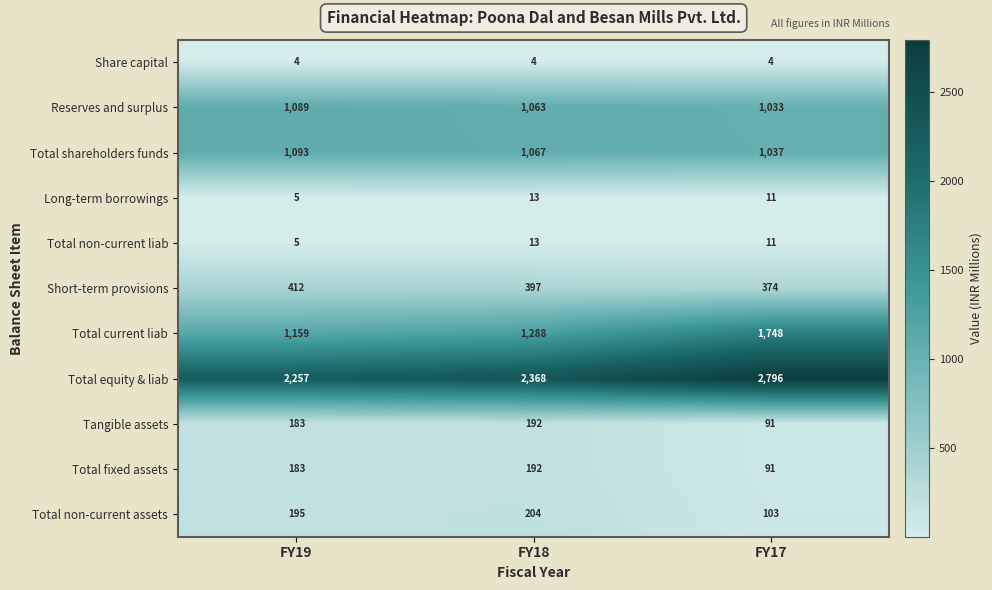

What is the approximate value of Total non-current assets at FY19, to the nearest 5?

195